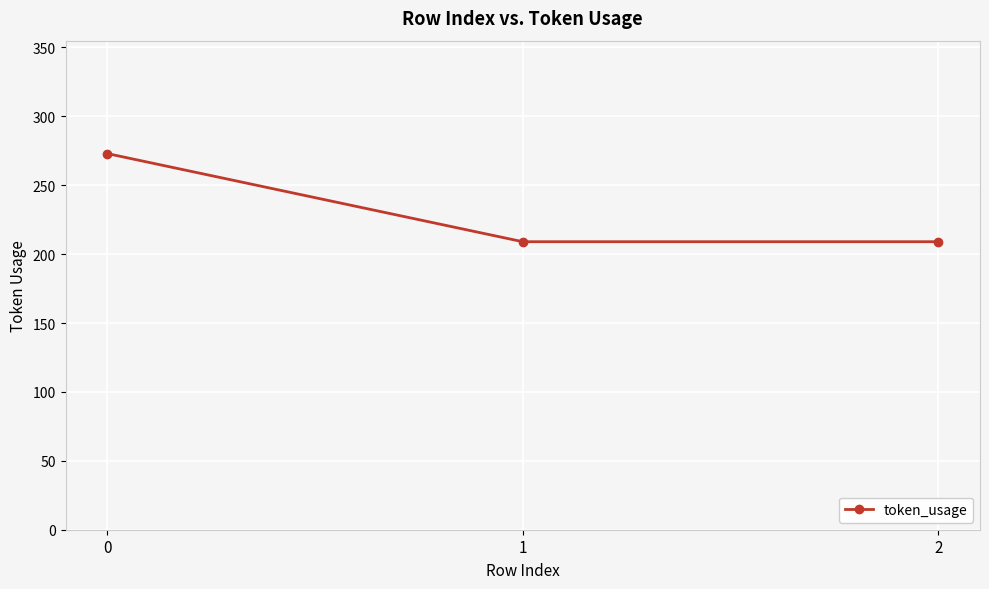

Reading left to right, what are all the values shown in this chart?

273	209	209